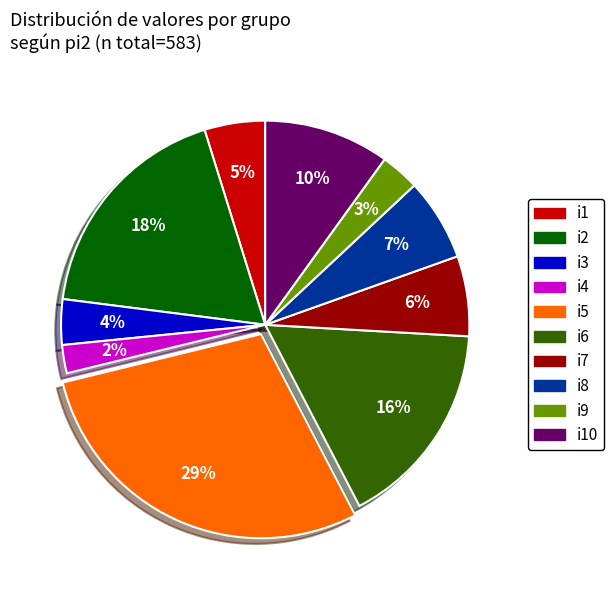

Count the number of slices in the pie.

10